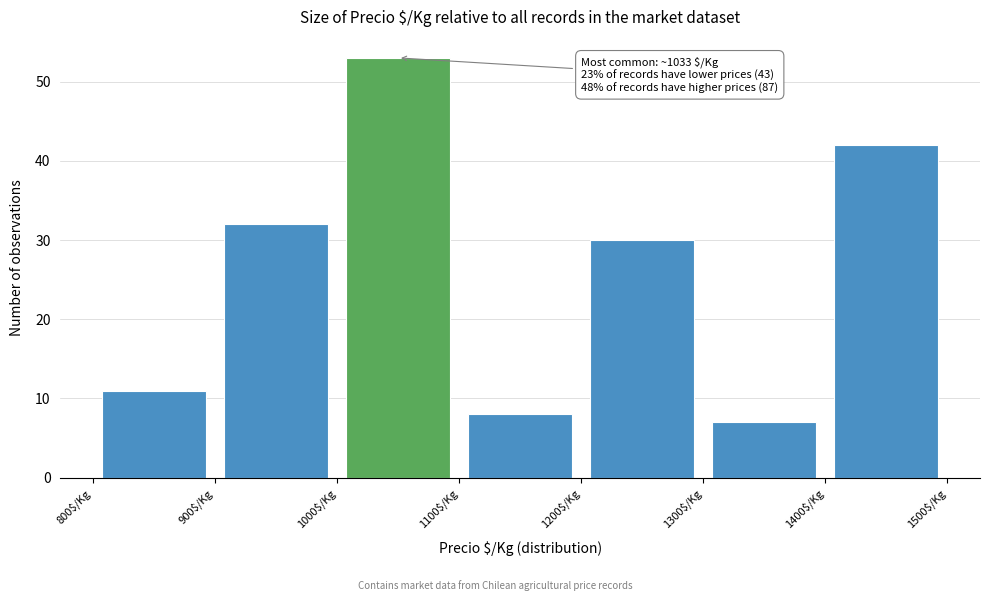

Which range on the x-axis has the tallest bar?

1000 to 1100